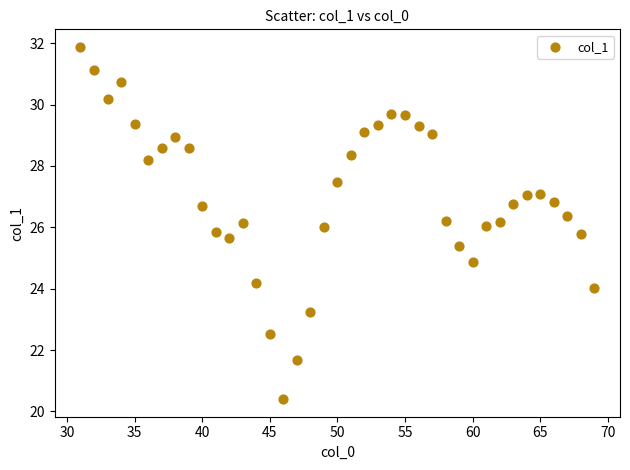

What is the range of X values (max minus min)?

38.0